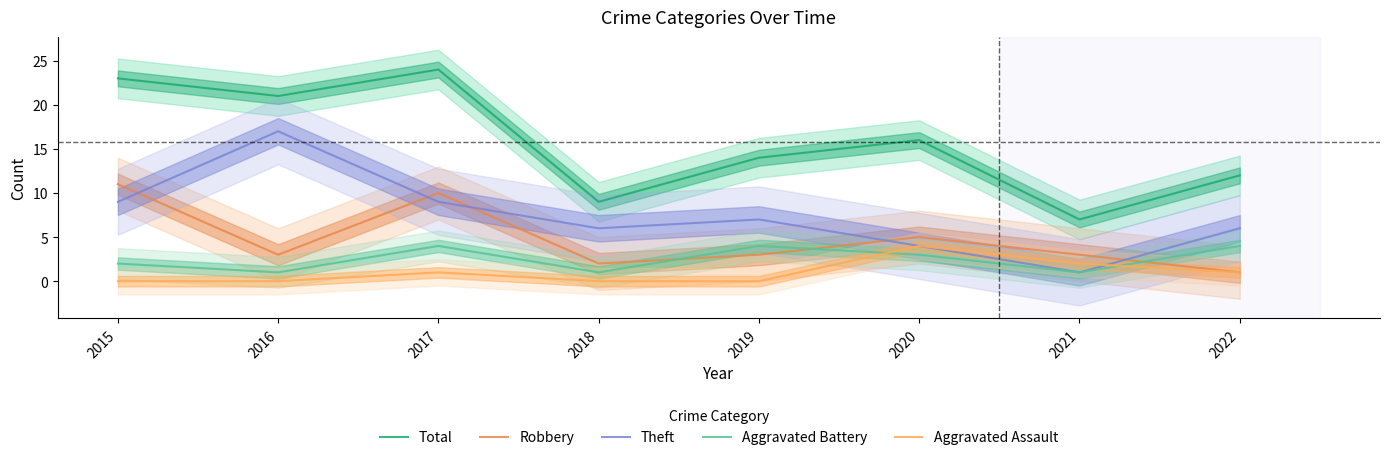

Is the value of Total at 2021 greater than the value of Theft at 2016?

No